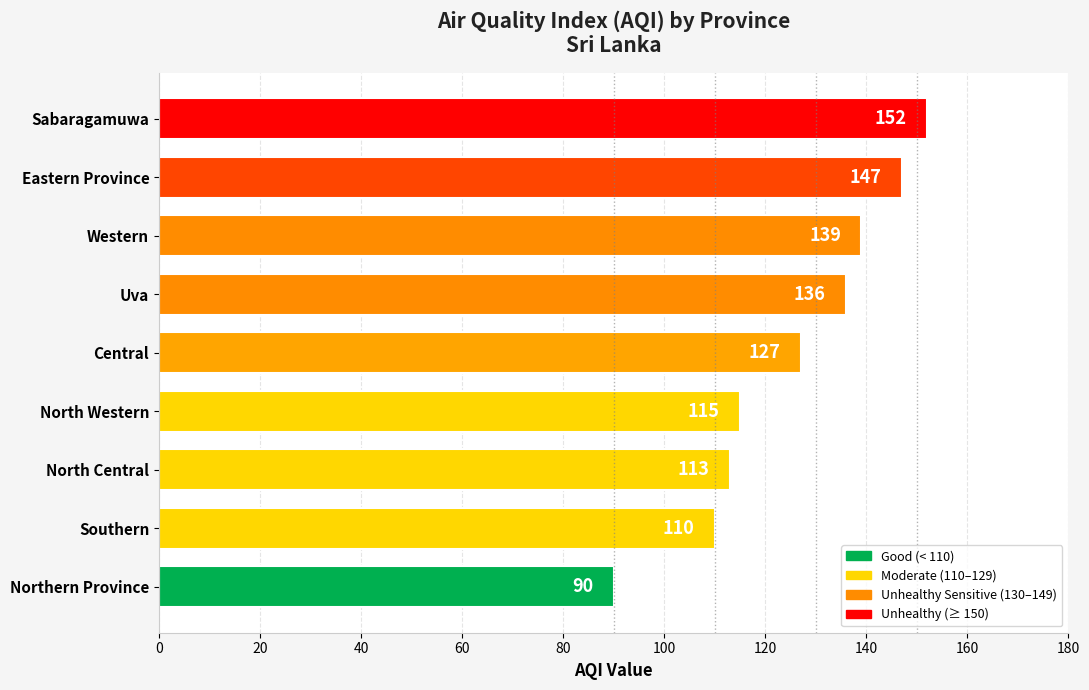

Between North Central and Eastern Province, which is larger?

Eastern Province